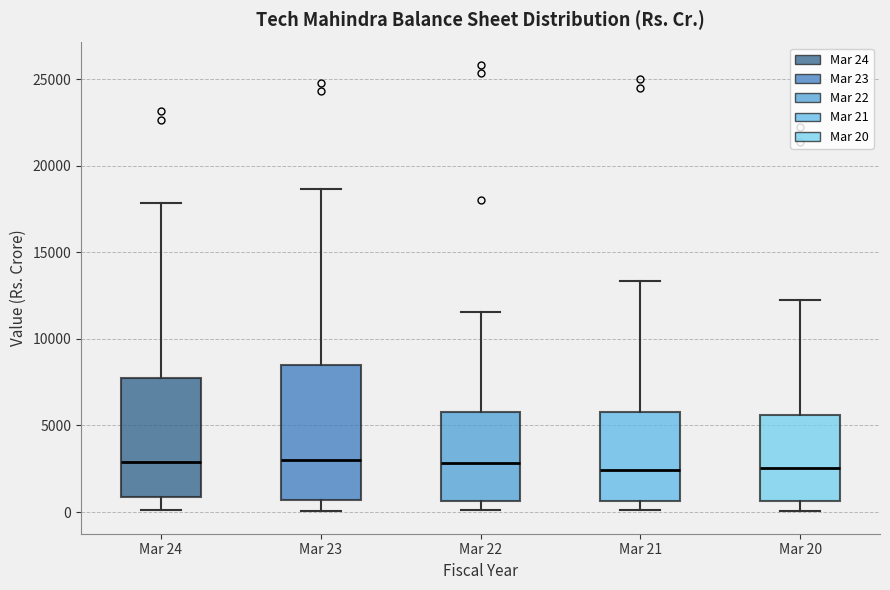

Reading left to right, transcribe this box plot: for each box, give where its median line is, the range the box spans, and where its two whiskers end, as read against the y-axis. The values are not printed on the chart, so give them approximately, as read against the axis.

Mar 24: median 3000, box 1000 to 7500, whiskers 0 to 18000
Mar 23: median 3000, box 500 to 8500, whiskers 0 to 18500
Mar 22: median 3000, box 500 to 6000, whiskers 0 to 11500
Mar 21: median 2500, box 500 to 6000, whiskers 0 to 13500
Mar 20: median 2500, box 500 to 5500, whiskers 0 to 12500